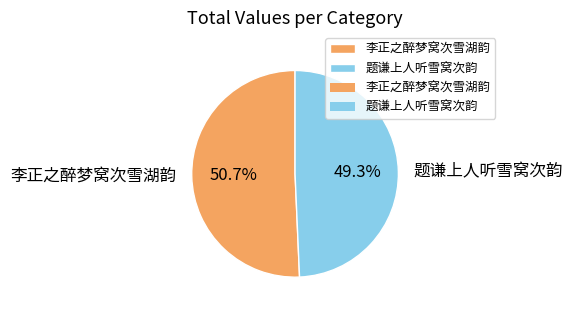

True or false: 李正之醉梦窝次雪湖韵 accounts for 44% of the total.

False